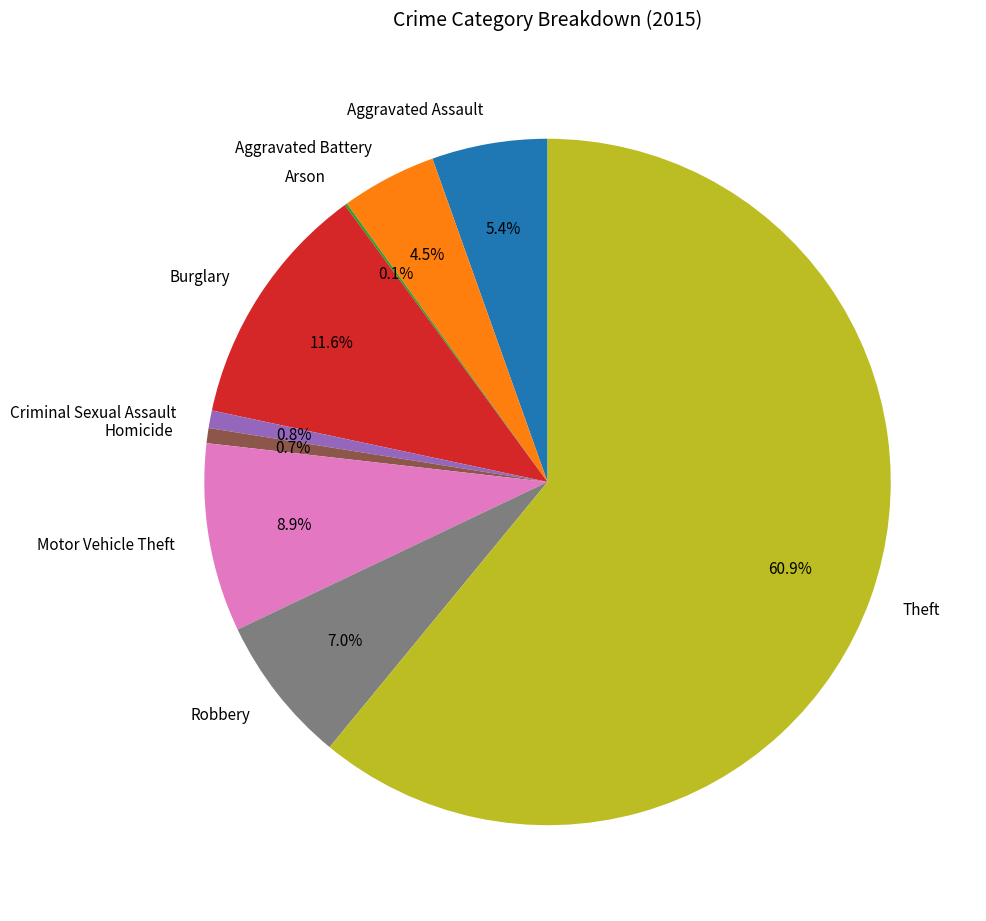

Is there any slice that represents more than half of the pie?

Yes